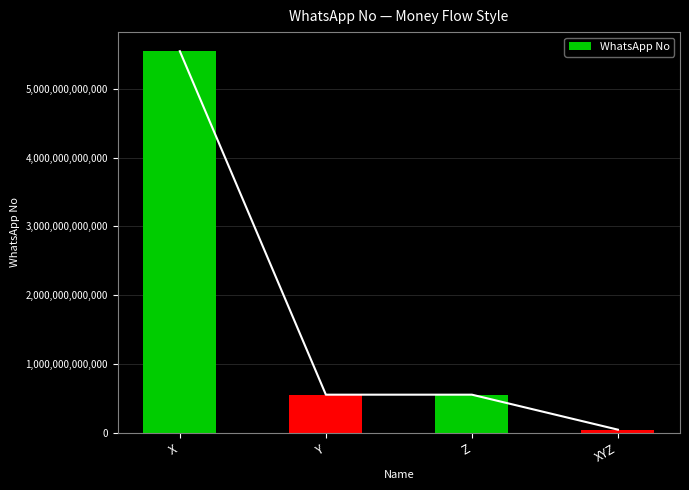

What position from the right is Z?

2